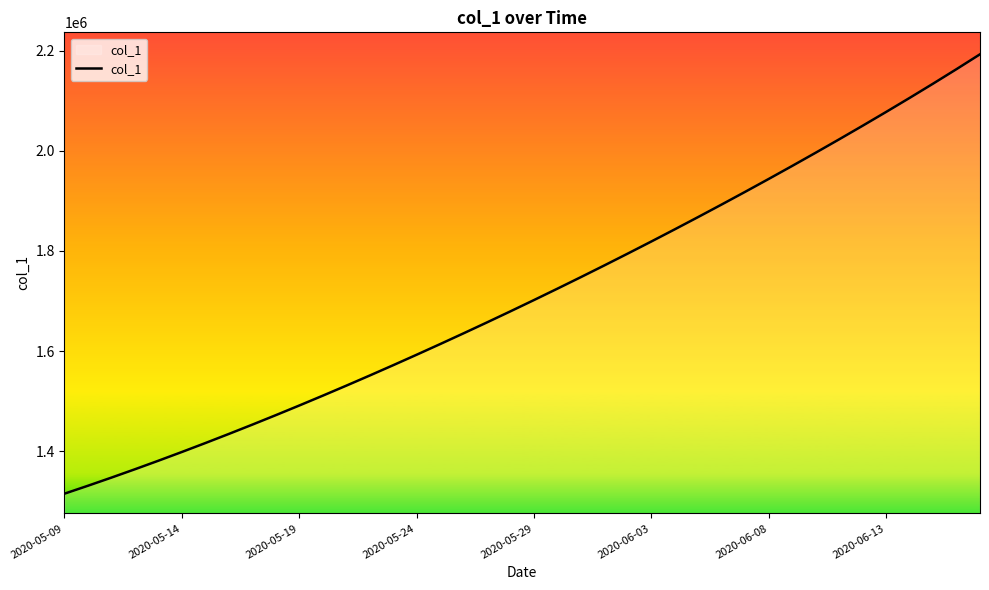

How many categories are shown in the chart?

40